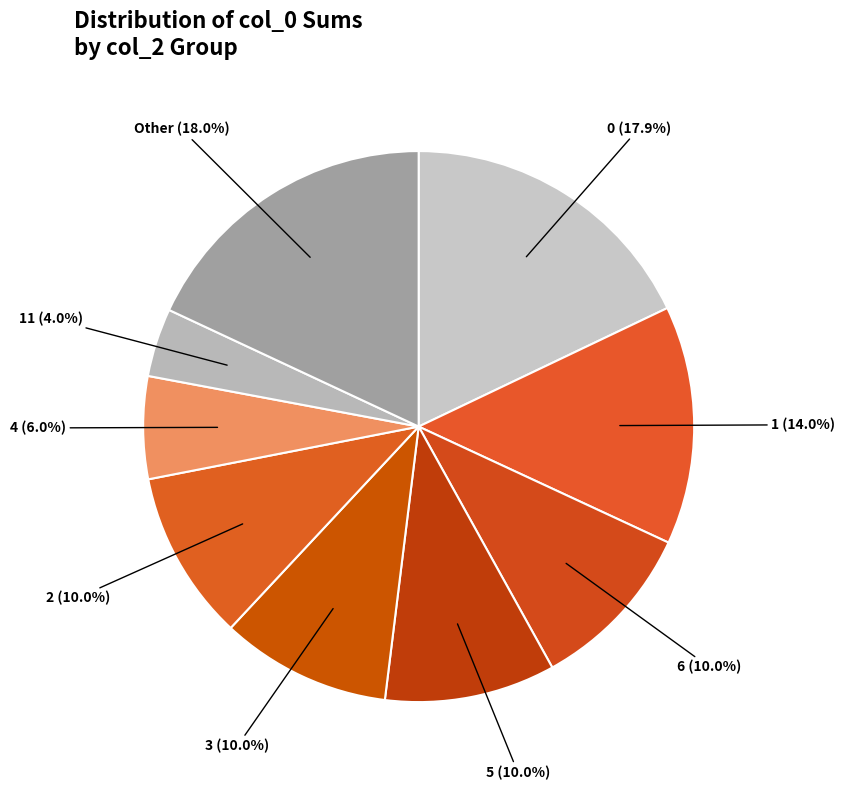

How many slices are in this pie chart?

9